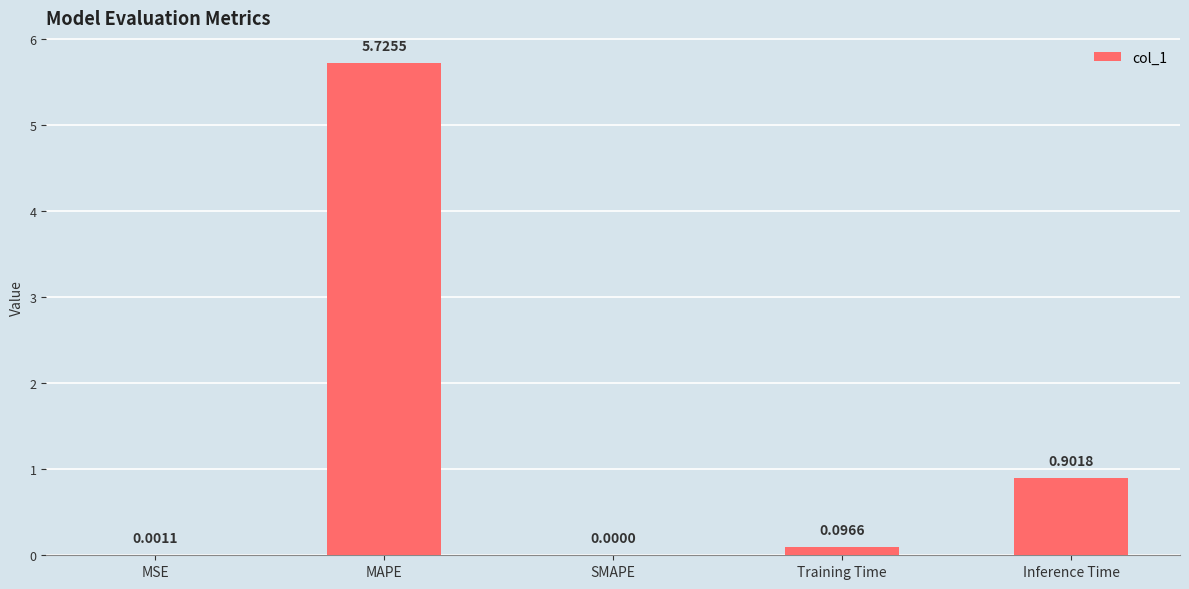

What is the change in value from MAPE to Inference Time?

-4.8